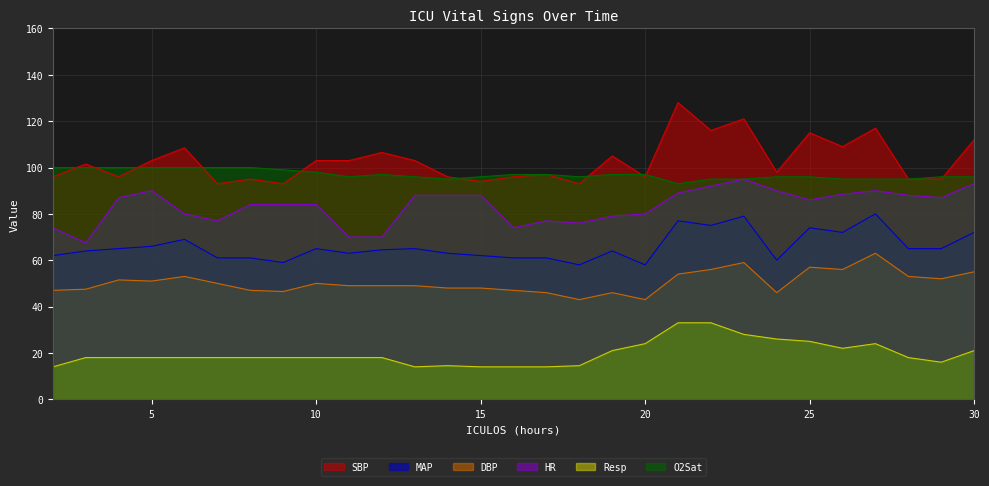

Between 21 and 16, which is larger?

21